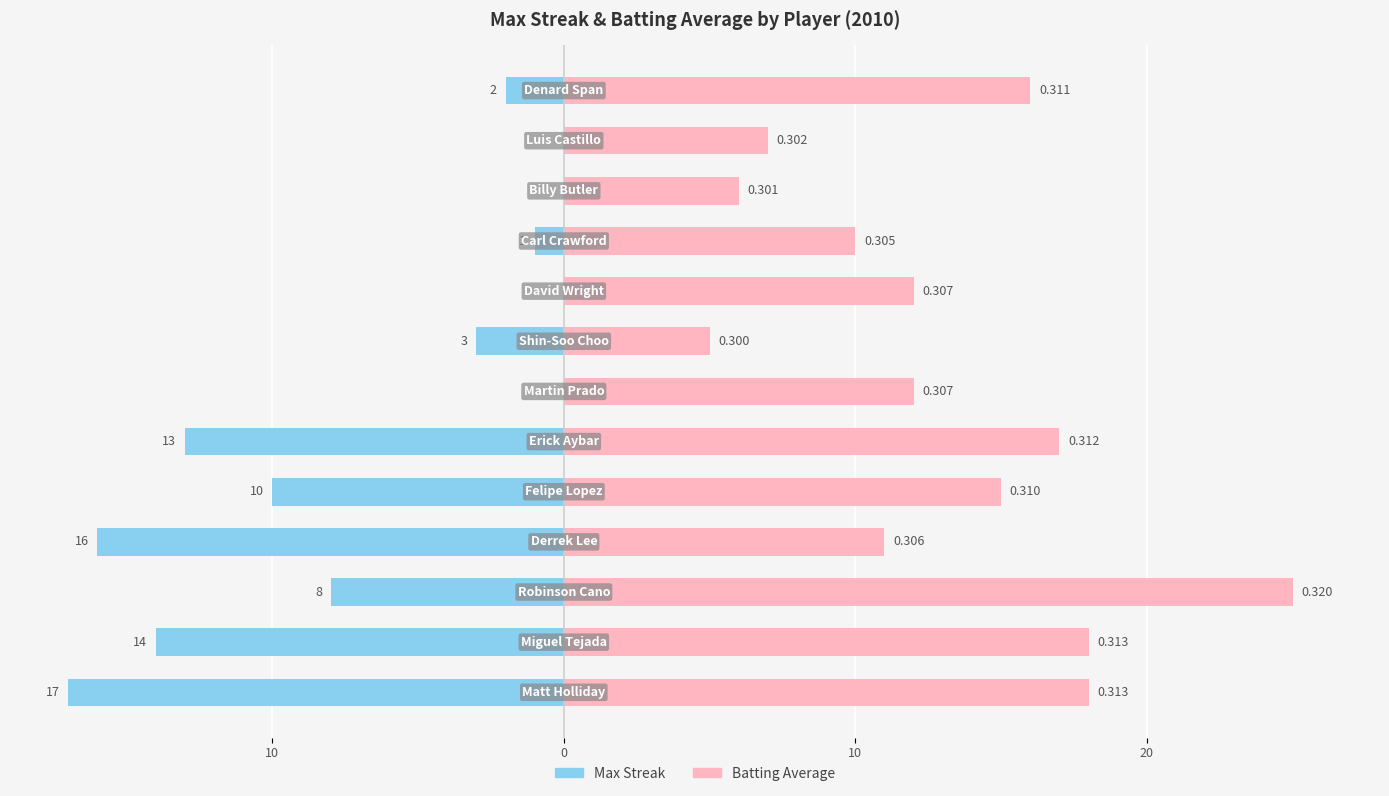

The value of Batting Average (scaled) at 12 is 8. True or false?

False